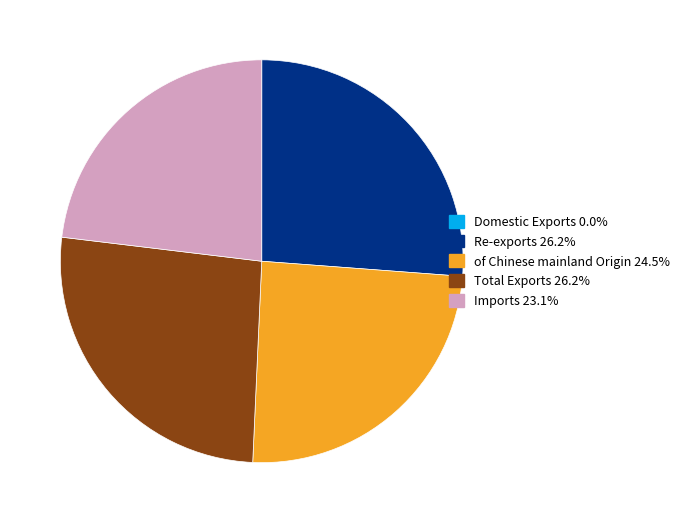

Which has a higher value, Imports or Total Exports?

Total Exports